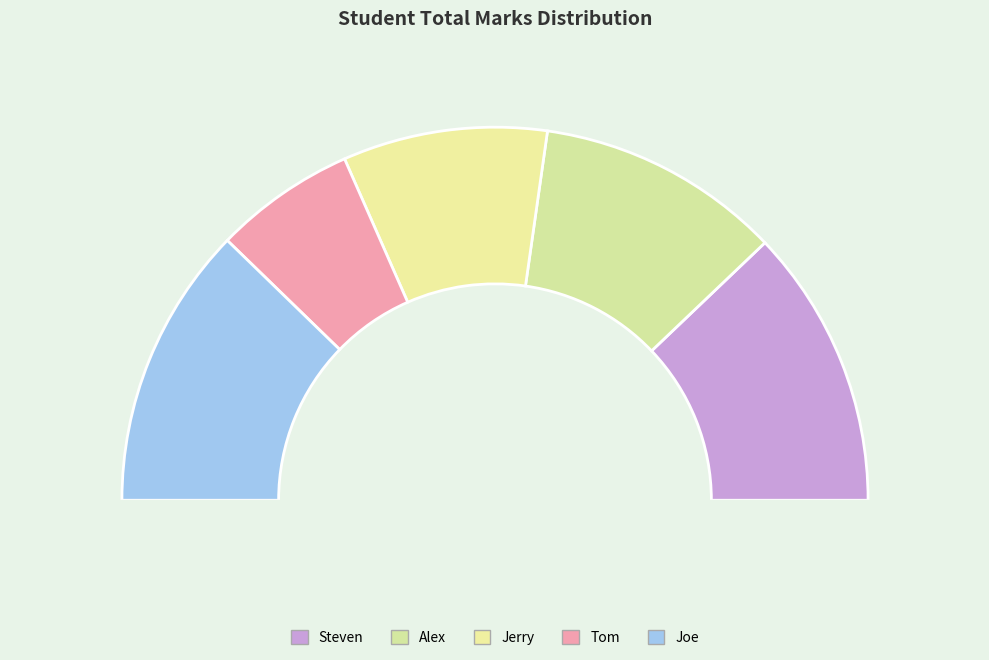

Count the number of slices in the pie.

5